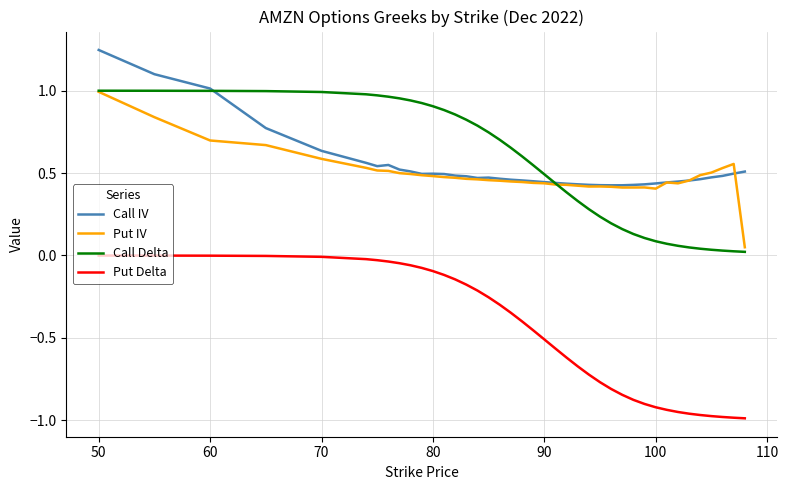

What is the sum of all Put IV values?

19.5